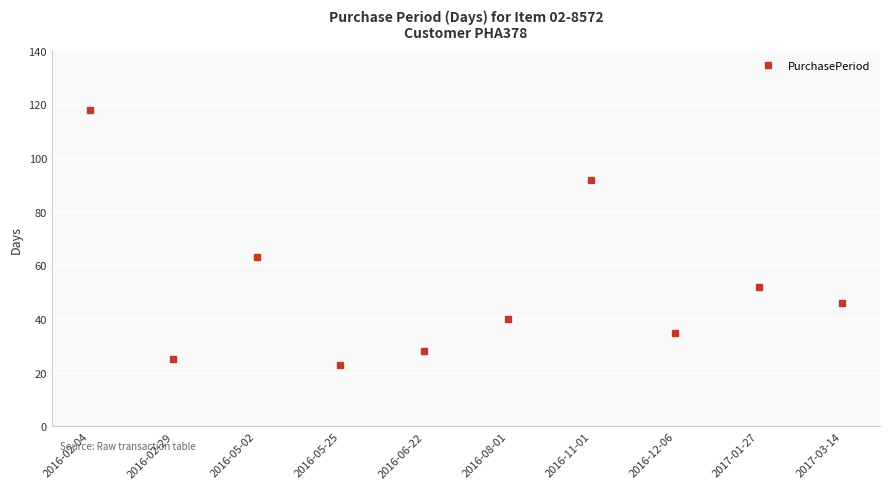

What is the ratio of the value at 2016-02-29 to the value at 2016-12-06?

0.7